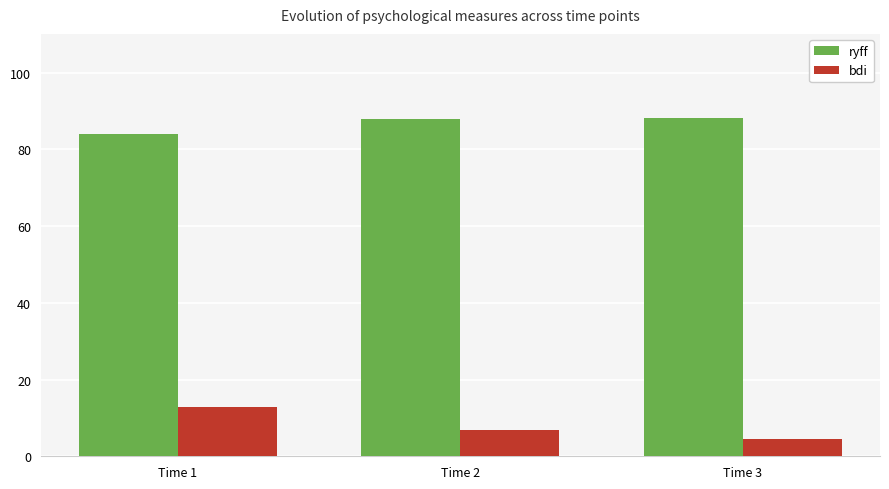

List the series in order of their peak value, highest first.

ryff, bdi